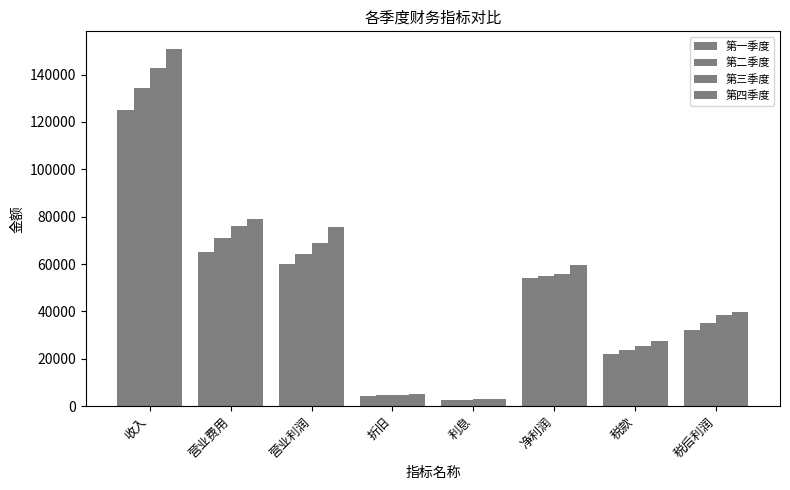

How many values in the 第三季度 series exceed 55860?

4